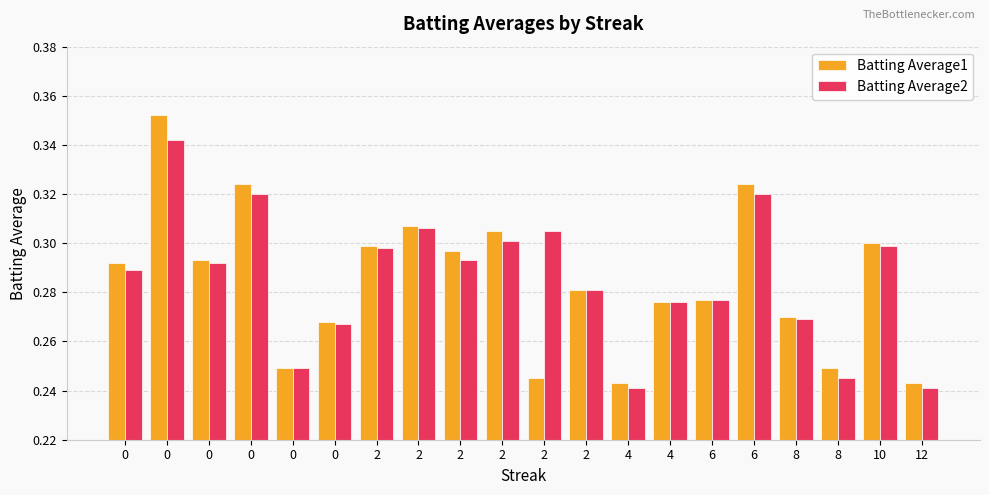

True or false: Batting Average1 has a value of 0.3 at 0.

True